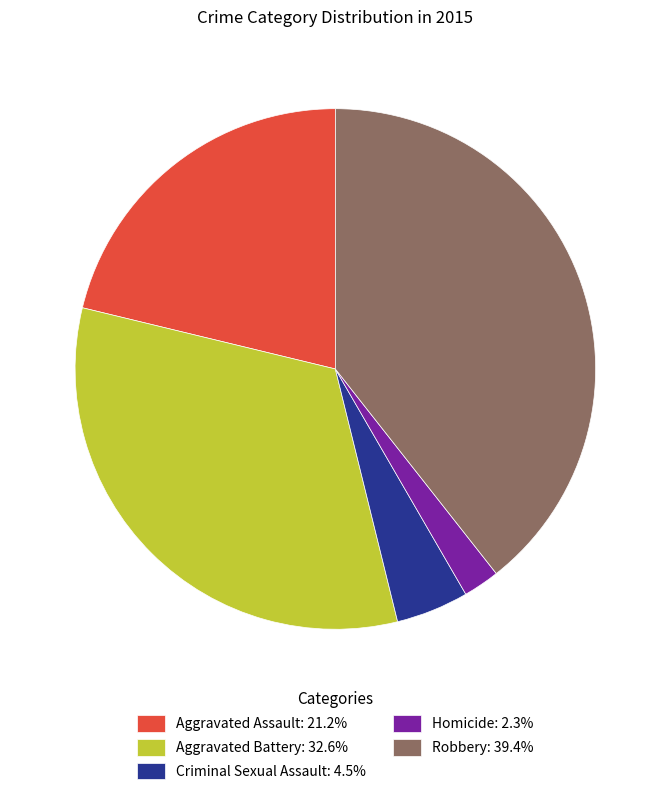

True or false: Aggravated Assault accounts for 15% of the total.

False